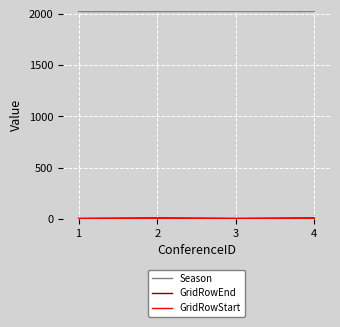

Which series has the largest total across all categories?

Season